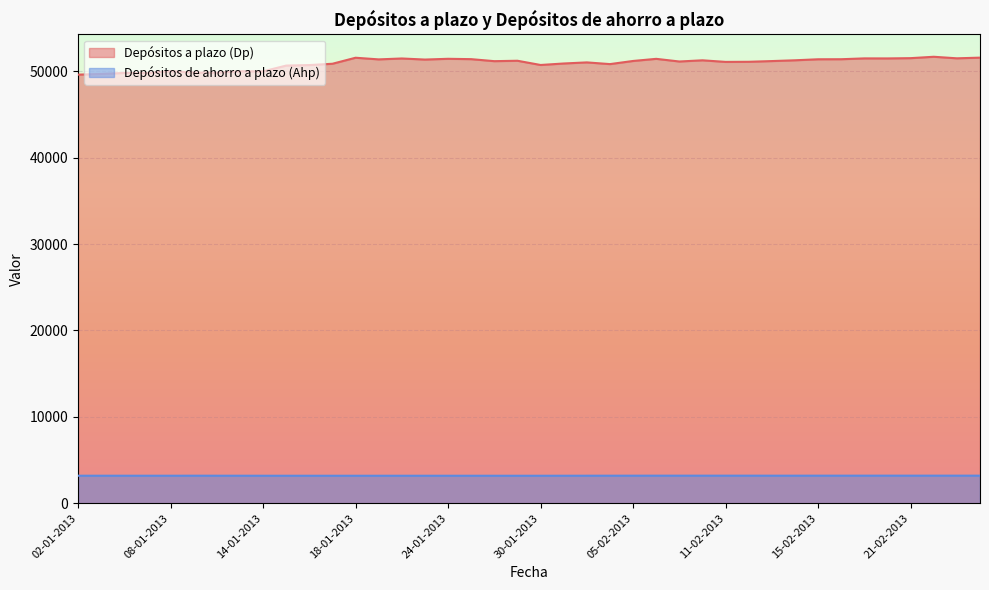

What is the total value across all series at 03-01-2013?

52885